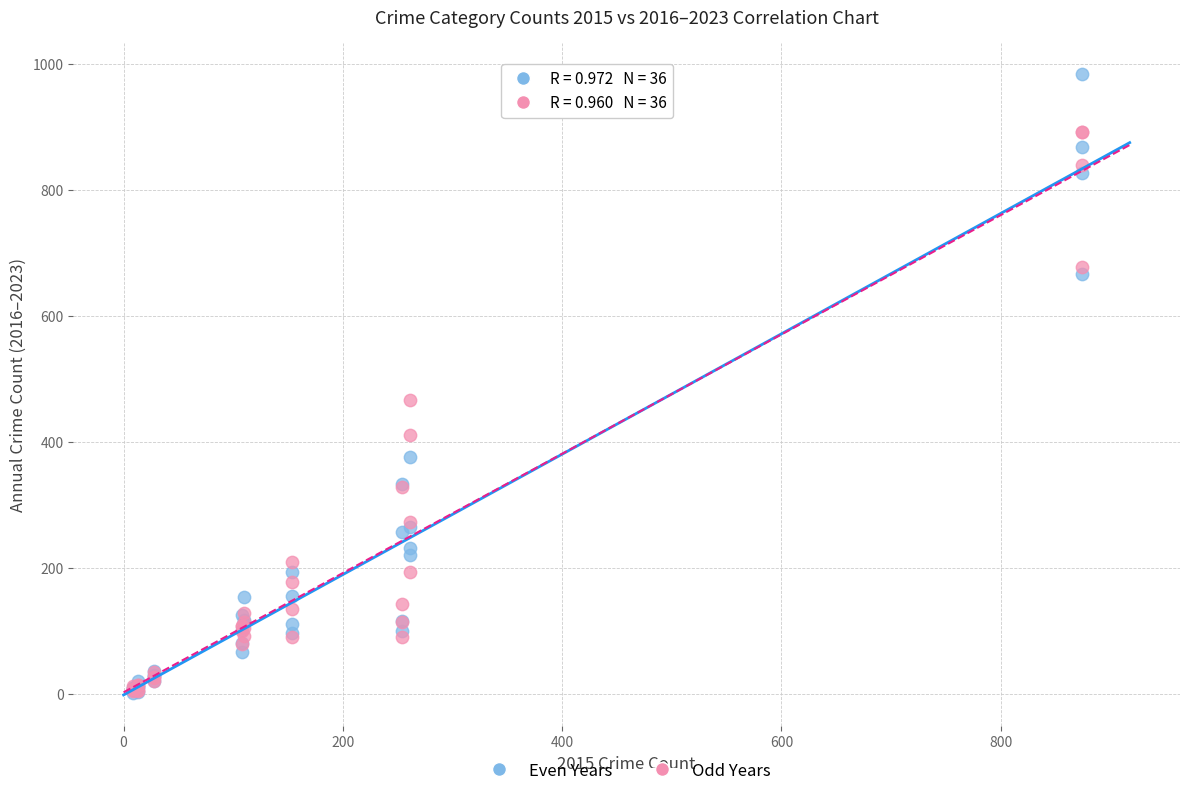

Across all series, what Y value is closest to 493?

467